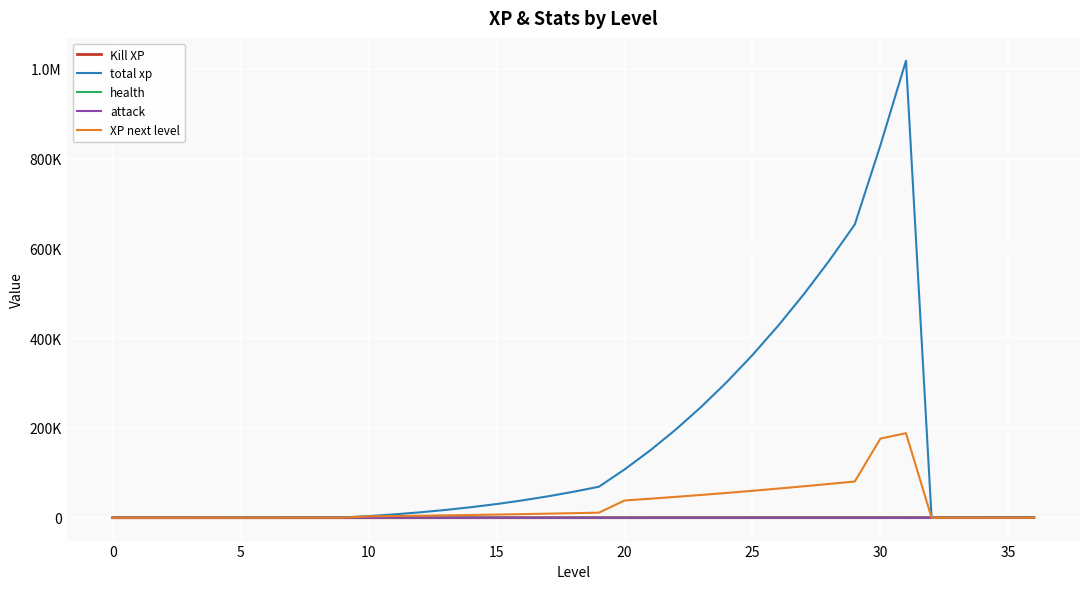

What are all the series names shown in the legend?

Kill XP, total xp, health, attack, XP next level